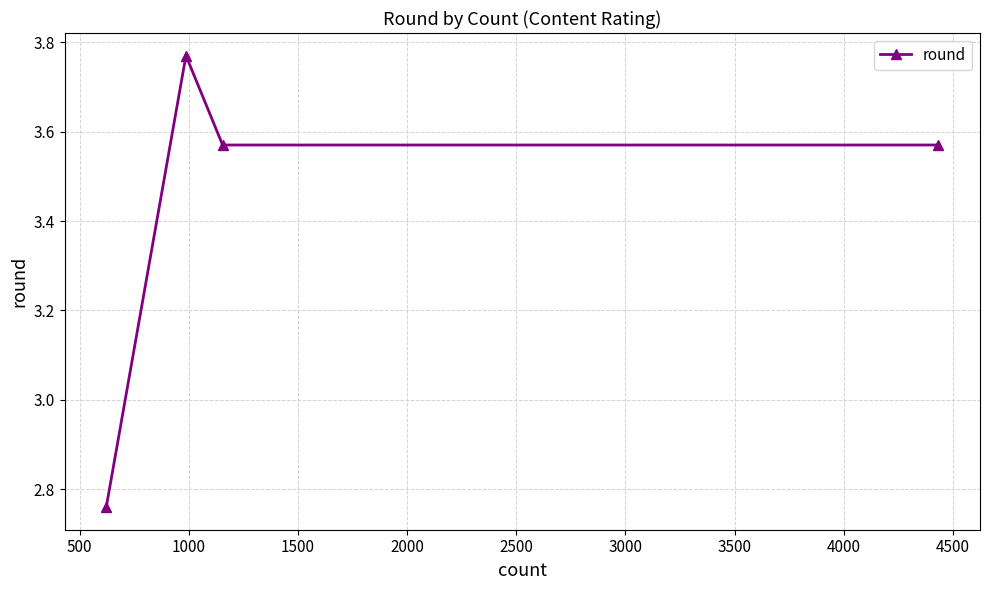

True or false: the data has more than 2 interior local peaks.

False